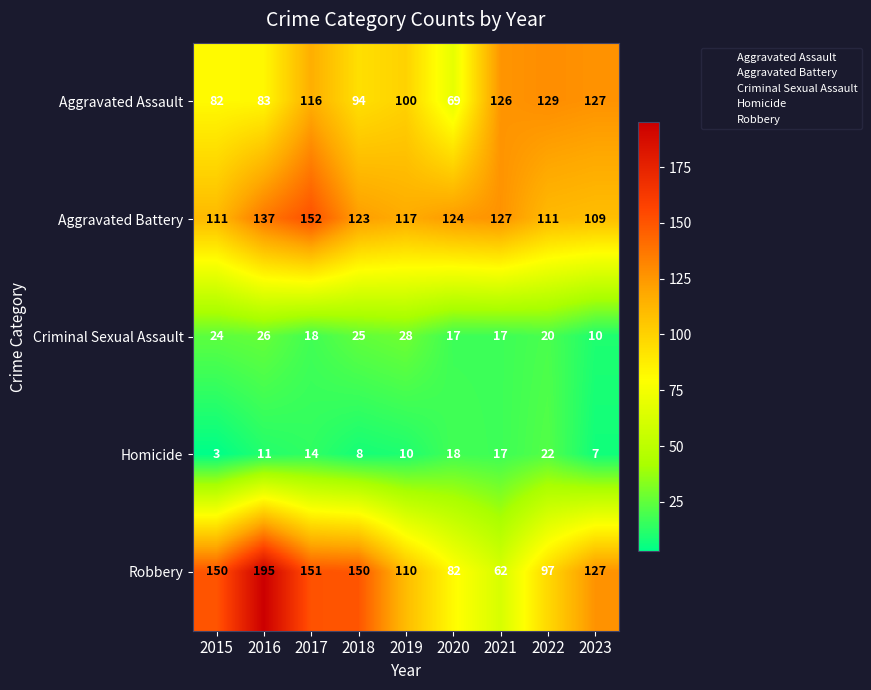

Between 2018 and 2022, which series saw the biggest shift?

Robbery